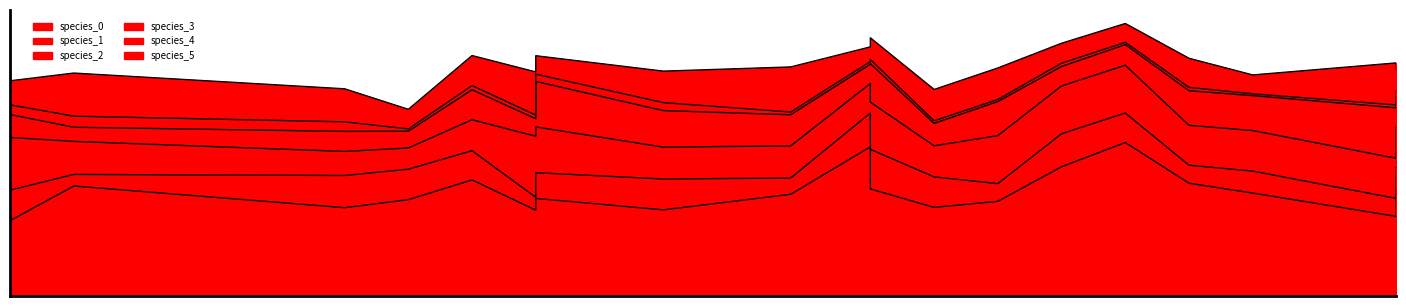

In species_2, how many points are lower than both neighbors (excluding endpoints)?

6